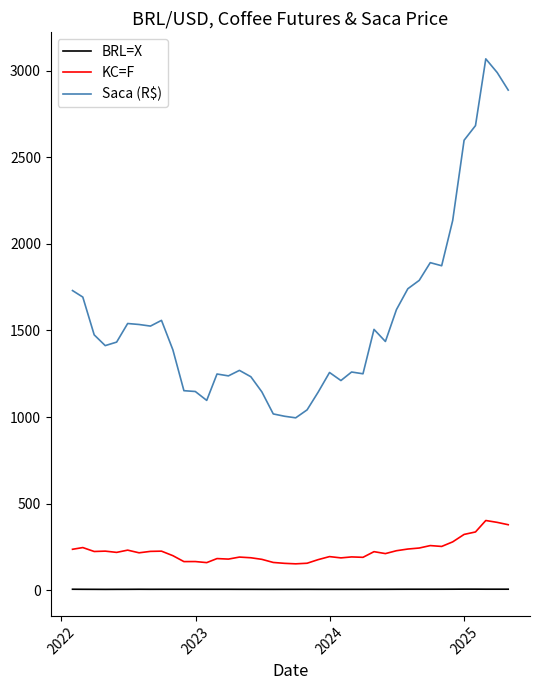

True or false: Saca (R$) and KC=F intersect in this chart.

False